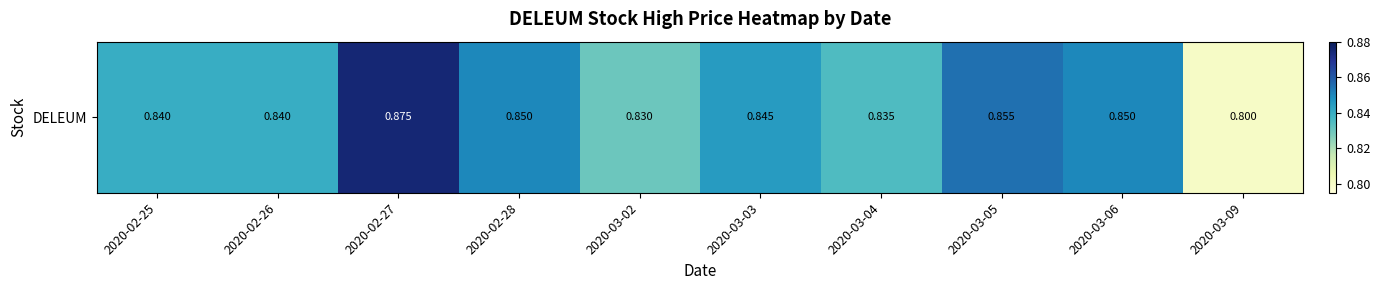

The value at 2020-02-26 is 0.5. True or false?

False